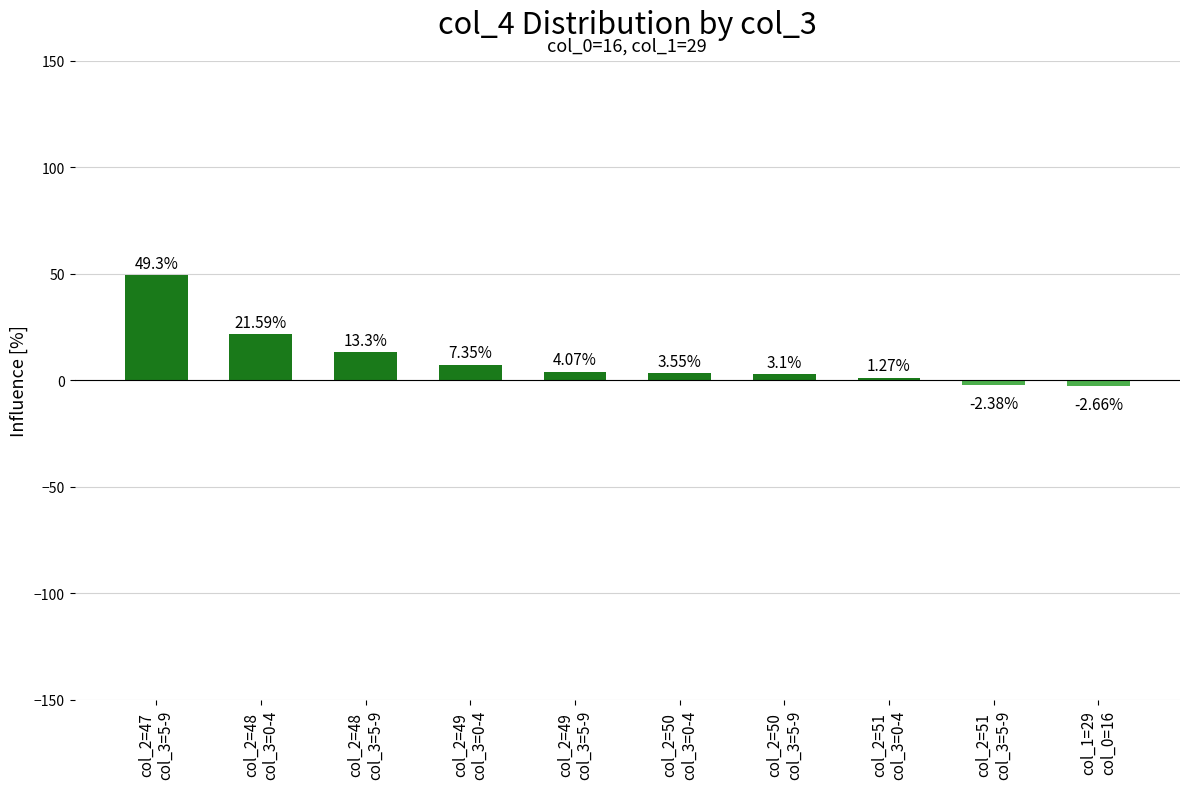

What is the difference between the maximum and minimum values?

52.0